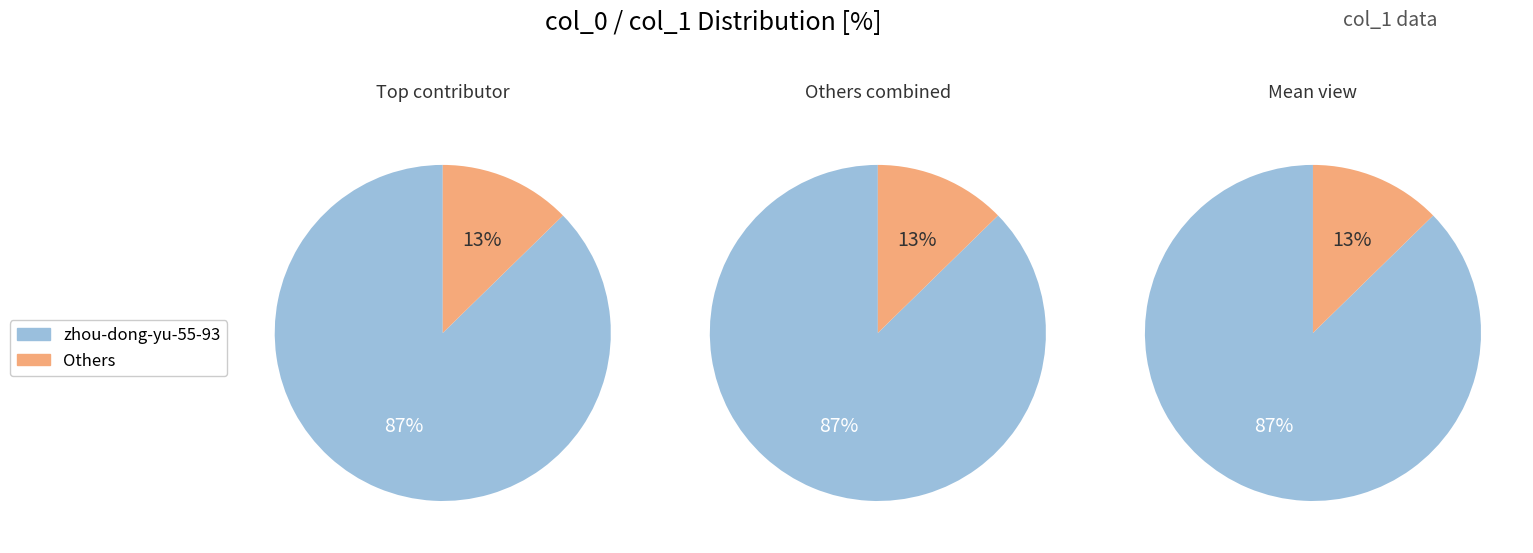

Is it true that zhou-dong-yu-55-93 is 87% of the pie?

True